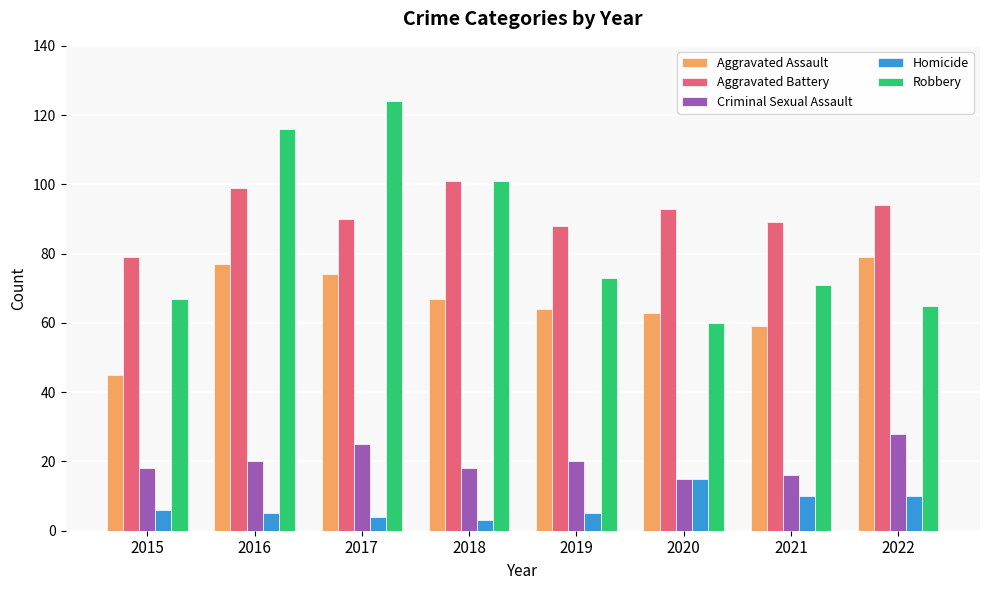

How many groups of bars are there?

8